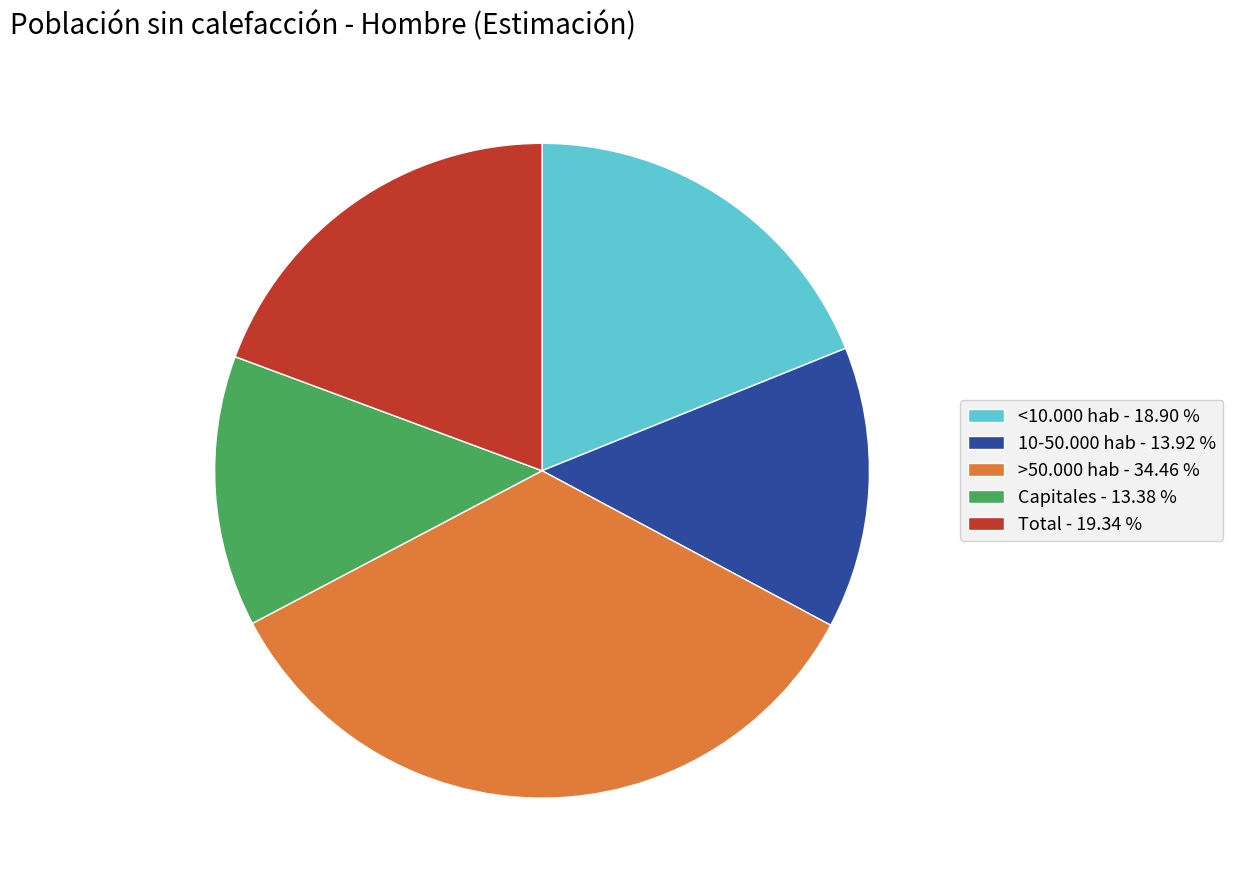

Do >50.000 hab - 34.46 % and <10.000 hab - 18.90 % together represent more than half of the pie?

Yes